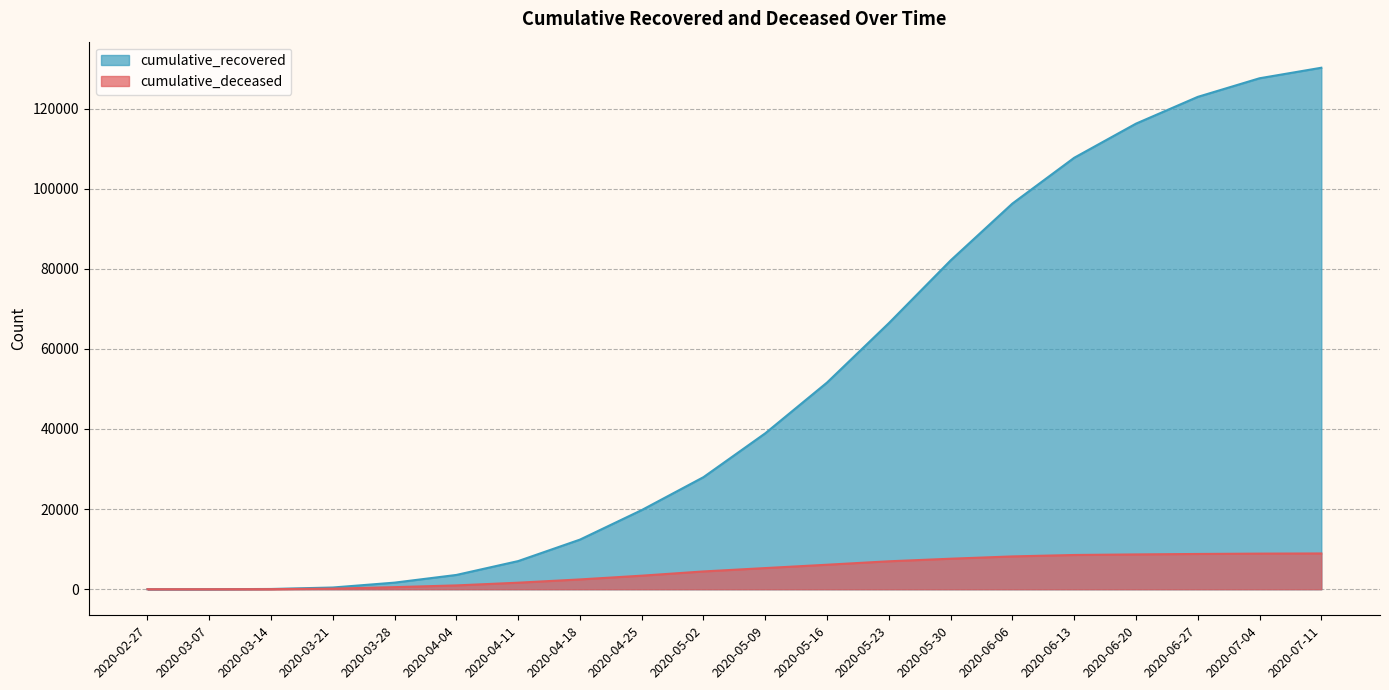

Reading right to left, extract all data points from this chart.

cumulative_recovered: 2020-07-11=130175	2020-07-04=127547	2020-06-27=122902	2020-06-20=116220	2020-06-13=107699	2020-06-06=96276	2020-05-30=82078	2020-05-23=66421	2020-05-16=51600	2020-05-09=38927	2020-05-02=27980	2020-04-25=19758	2020-04-18=12384	2020-04-11=7024	2020-04-04=3566	2020-03-28=1647	2020-03-21=429	2020-03-14=63	2020-03-07=9	2020-02-27=2
cumulative_deceased: 2020-07-11=8929	2020-07-04=8890	2020-06-27=8802	2020-06-20=8689	2020-06-13=8547	2020-06-06=8189	2020-05-30=7616	2020-05-23=6973	2020-05-16=6115	2020-05-09=5280	2020-05-02=4440	2020-04-25=3381	2020-04-18=2445	2020-04-11=1631	2020-04-04=953	2020-03-28=521	2020-03-21=142	2020-03-14=20	2020-03-07=1	2020-02-27=0